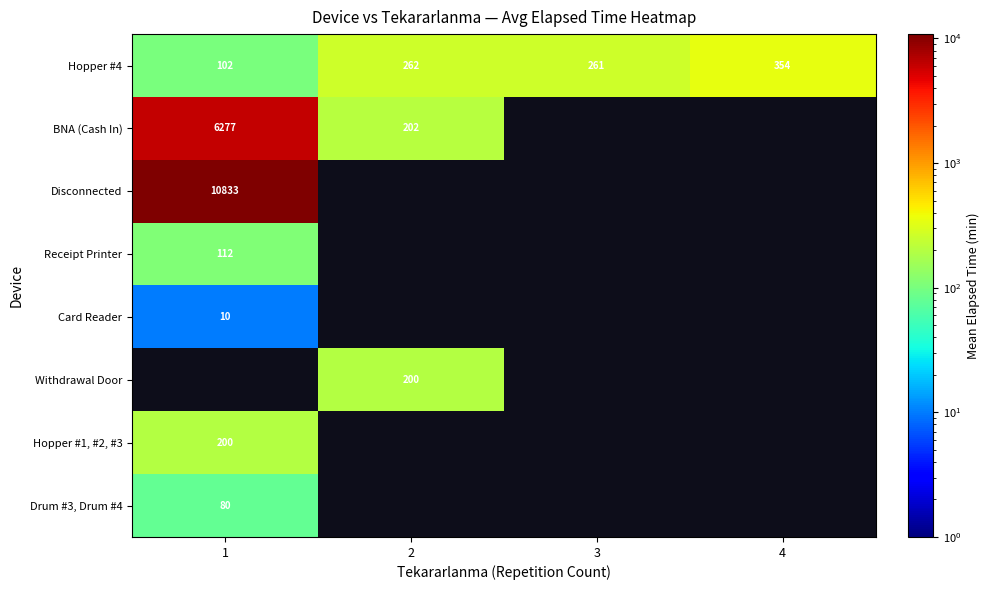

What is the difference between the Hopper #4 values at 3 and 4?

93.0